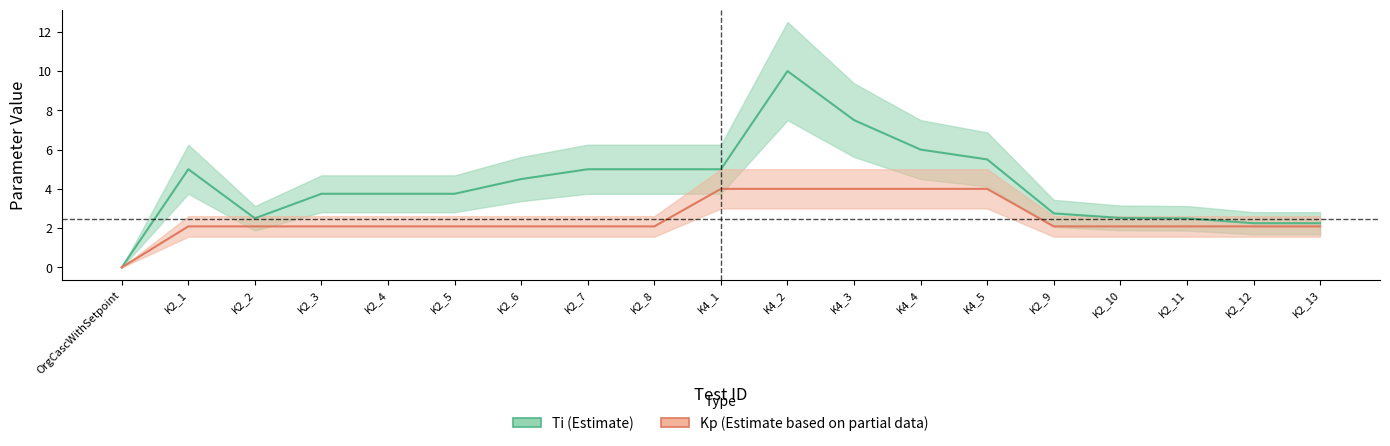

Which has a higher value, K4_2 or K2_8?

K4_2